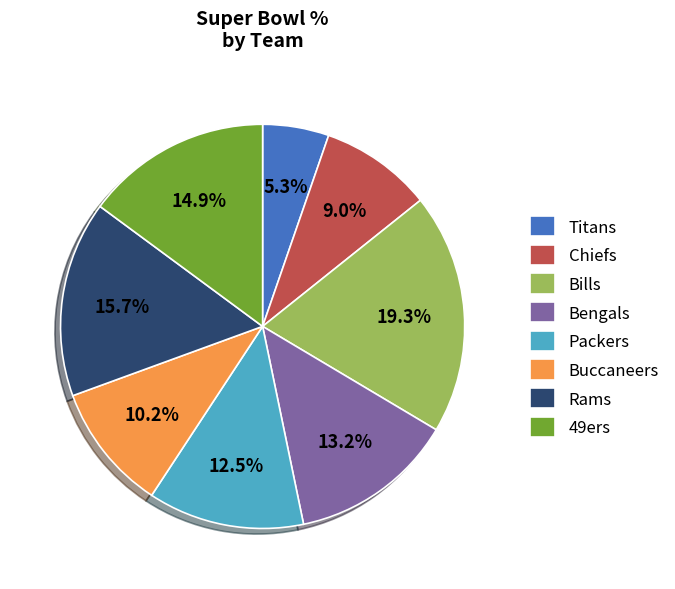

To the nearest percent, what is the difference between the Bengals and Rams slice percentages?

2%